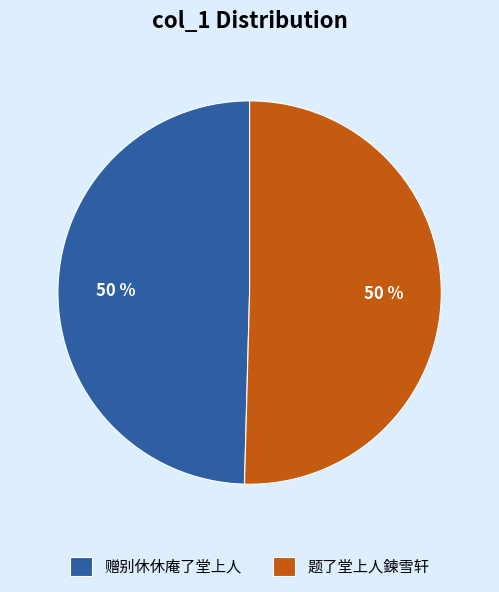

Approximately how many times larger is the value at 赠别休休庵了堂上人 compared to 题了堂上人鍊雪轩?

1.0